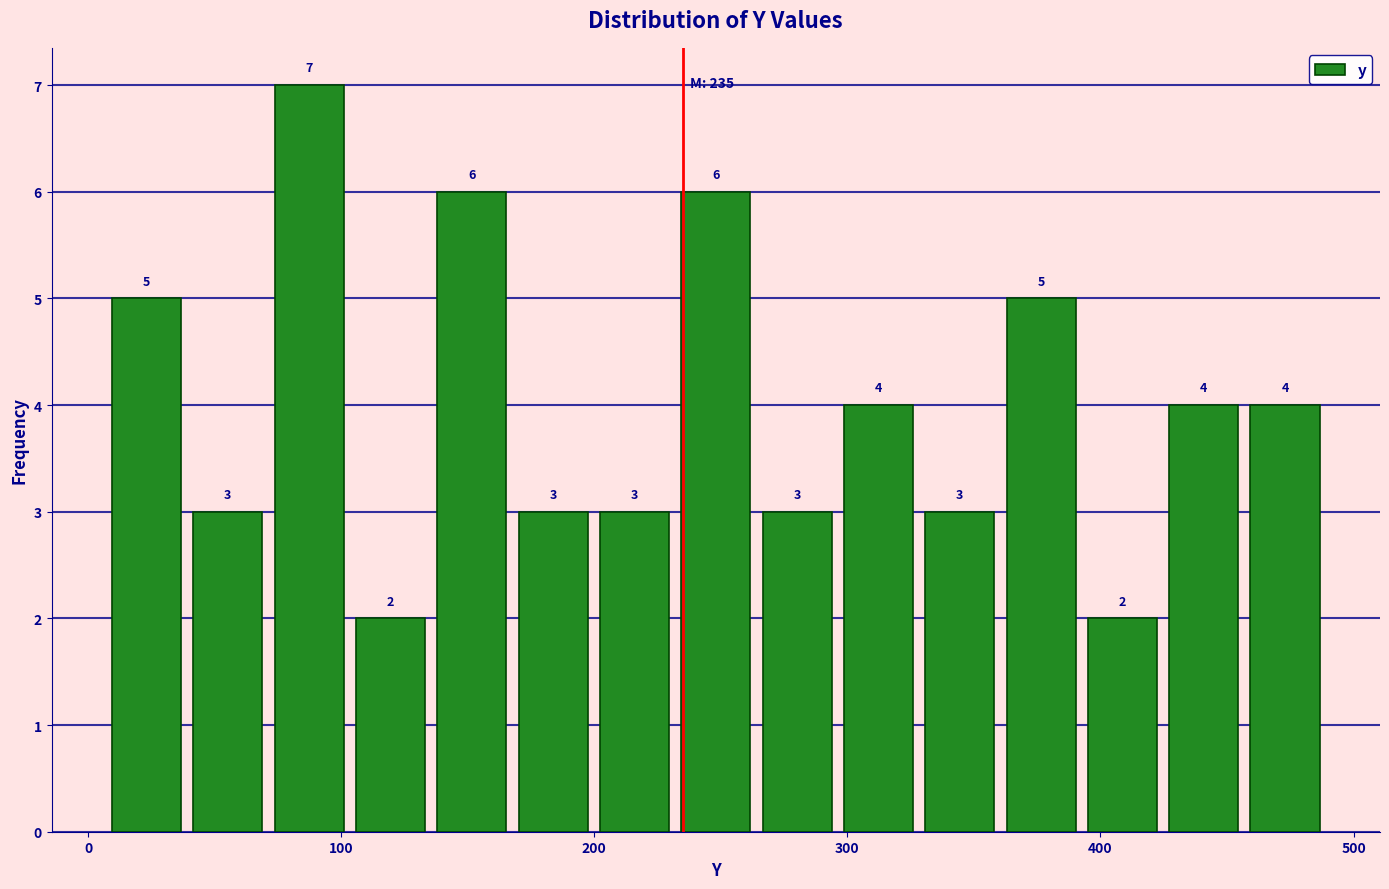

Read against the x-axis, roughly where is the centre of the tallest bar?

90